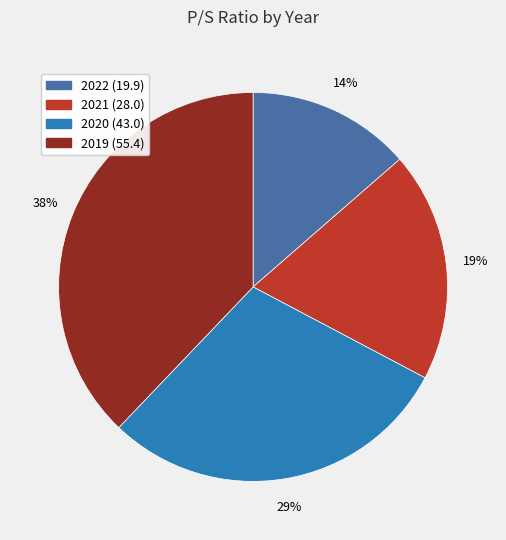

True or false: 2021 (28.0) accounts for 5% of the total.

False